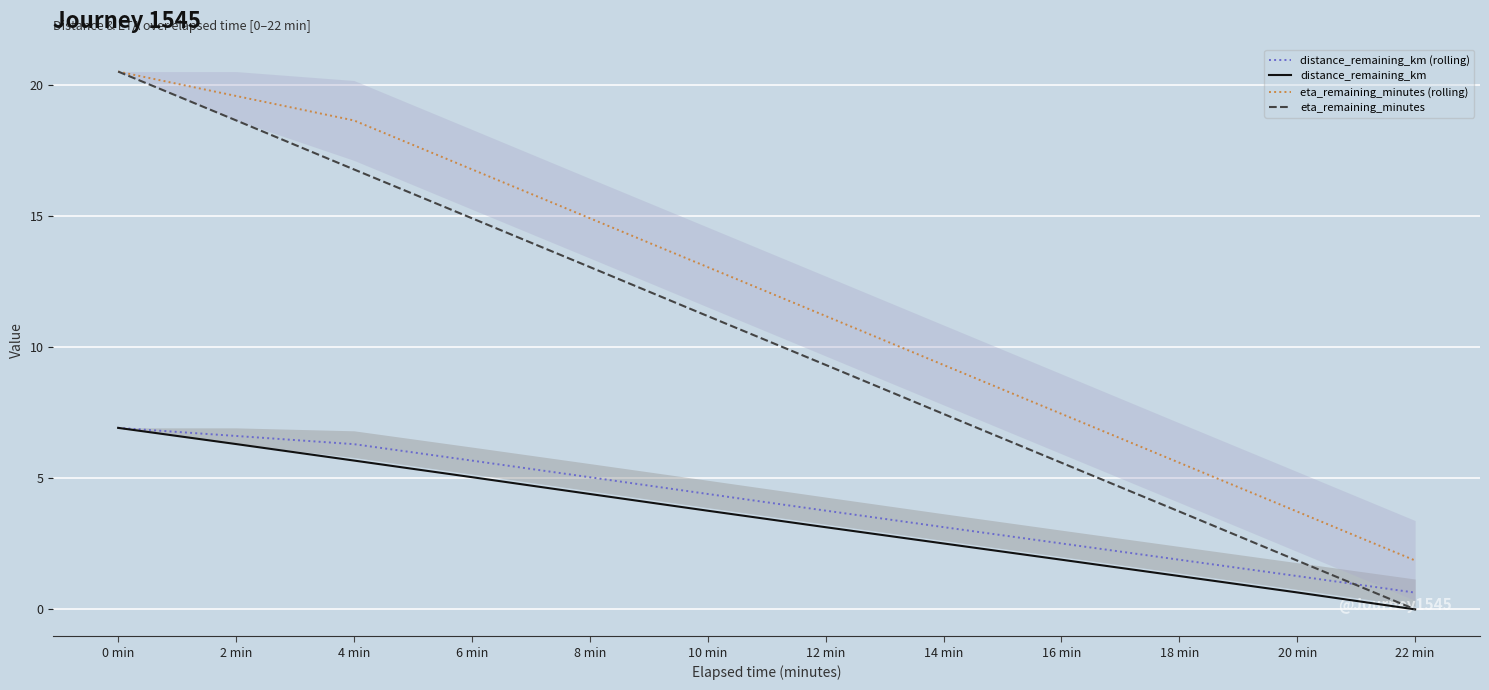

True or false: distance_remaining_km (rolling) has a value of 2.5 at 10 min.

False